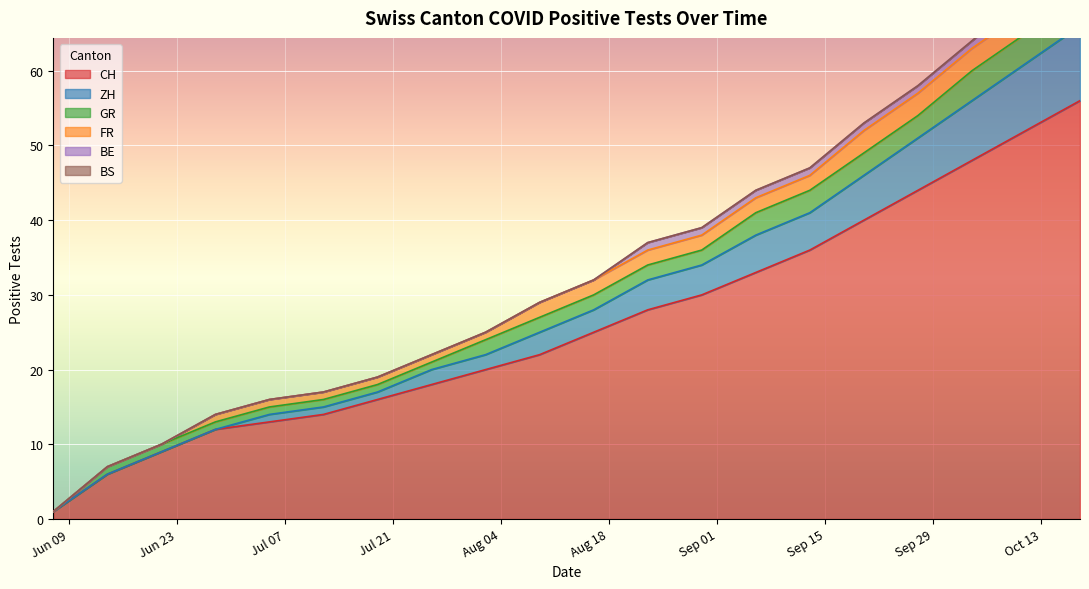

Reading left to right, list all the values displayed in this chart.

CH: 2020-06-07=1	2020-06-14=6	2020-06-21=9	2020-06-28=12	2020-07-05=13	2020-07-12=14	2020-07-19=16	2020-07-26=18	2020-08-02=20	2020-08-09=22	2020-08-16=25	2020-08-23=28	2020-08-30=30	2020-09-06=33	2020-09-13=36	2020-09-20=40	2020-09-27=44	2020-10-04=48	2020-10-11=52	2020-10-18=56
ZH: 2020-06-07=0	2020-06-14=0	2020-06-21=0	2020-06-28=0	2020-07-05=1	2020-07-12=1	2020-07-19=1	2020-07-26=2	2020-08-02=2	2020-08-09=3	2020-08-16=3	2020-08-23=4	2020-08-30=4	2020-09-06=5	2020-09-13=5	2020-09-20=6	2020-09-27=7	2020-10-04=8	2020-10-11=9	2020-10-18=10
GR: 2020-06-07=0	2020-06-14=1	2020-06-21=1	2020-06-28=1	2020-07-05=1	2020-07-12=1	2020-07-19=1	2020-07-26=1	2020-08-02=2	2020-08-09=2	2020-08-16=2	2020-08-23=2	2020-08-30=2	2020-09-06=3	2020-09-13=3	2020-09-20=3	2020-09-27=3	2020-10-04=4	2020-10-11=4	2020-10-18=4
FR: 2020-06-07=0	2020-06-14=0	2020-06-21=0	2020-06-28=1	2020-07-05=1	2020-07-12=1	2020-07-19=1	2020-07-26=1	2020-08-02=1	2020-08-09=2	2020-08-16=2	2020-08-23=2	2020-08-30=2	2020-09-06=2	2020-09-13=2	2020-09-20=3	2020-09-27=3	2020-10-04=3	2020-10-11=3	2020-10-18=3
BE: 2020-06-07=0	2020-06-14=0	2020-06-21=0	2020-06-28=0	2020-07-05=0	2020-07-12=0	2020-07-19=0	2020-07-26=0	2020-08-02=0	2020-08-09=0	2020-08-16=0	2020-08-23=1	2020-08-30=1	2020-09-06=1	2020-09-13=1	2020-09-20=1	2020-09-27=1	2020-10-04=1	2020-10-11=2	2020-10-18=2
BS: 2020-06-07=0	2020-06-14=0	2020-06-21=0	2020-06-28=0	2020-07-05=0	2020-07-12=0	2020-07-19=0	2020-07-26=0	2020-08-02=0	2020-08-09=0	2020-08-16=0	2020-08-23=0	2020-08-30=0	2020-09-06=0	2020-09-13=0	2020-09-20=0	2020-09-27=0	2020-10-04=0	2020-10-11=0	2020-10-18=0